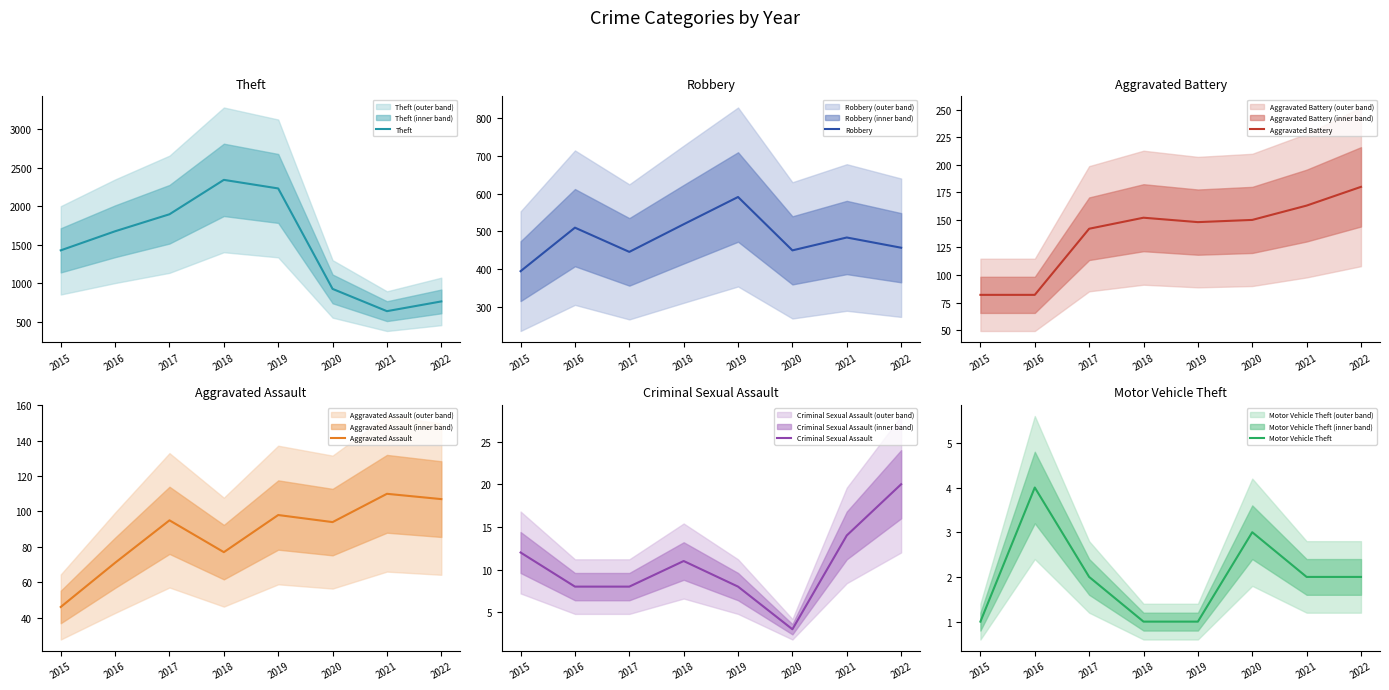

What is the sum of the Theft values at 2020 and 2015?

2359